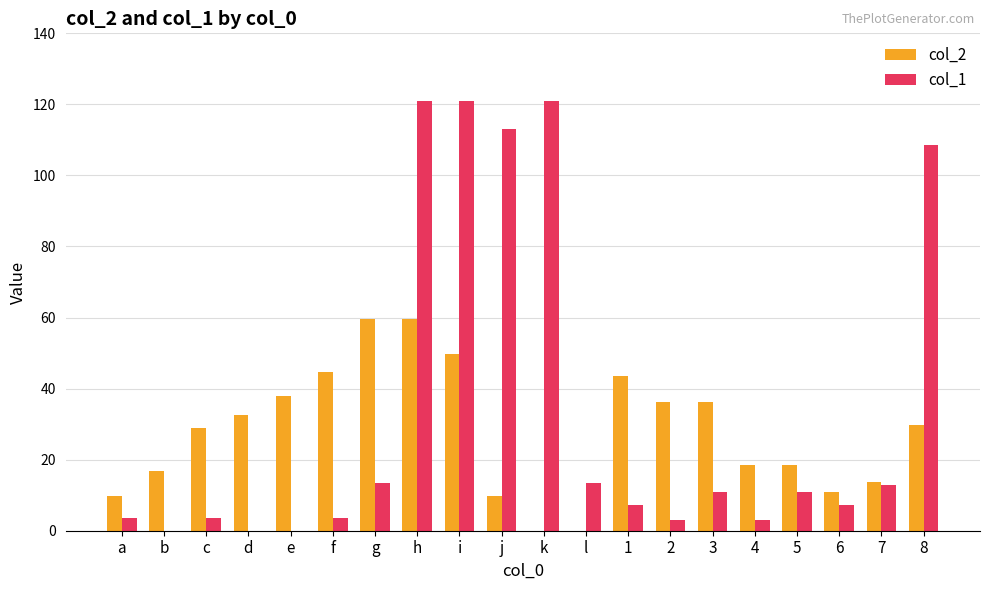

What is the difference between the col_2 values at 1 and b?

26.8